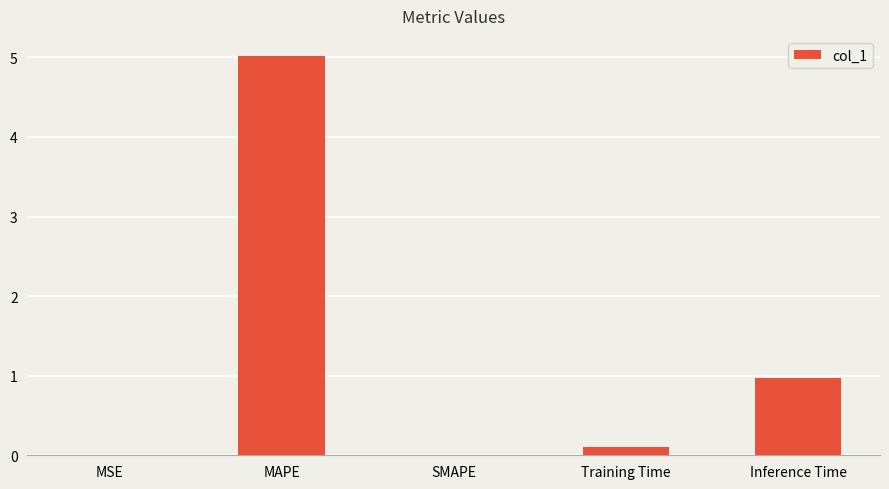

What is the sum of all values?

6.1